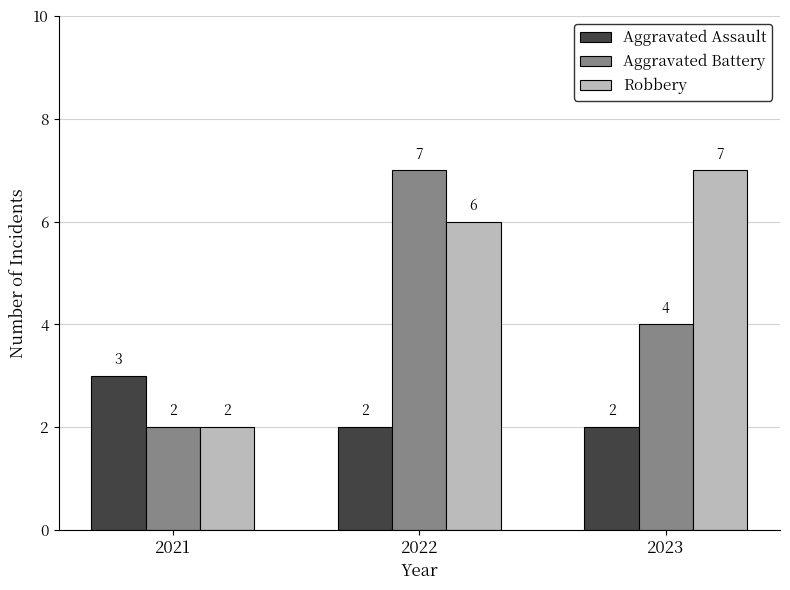

Does the chart contain any negative values?

No